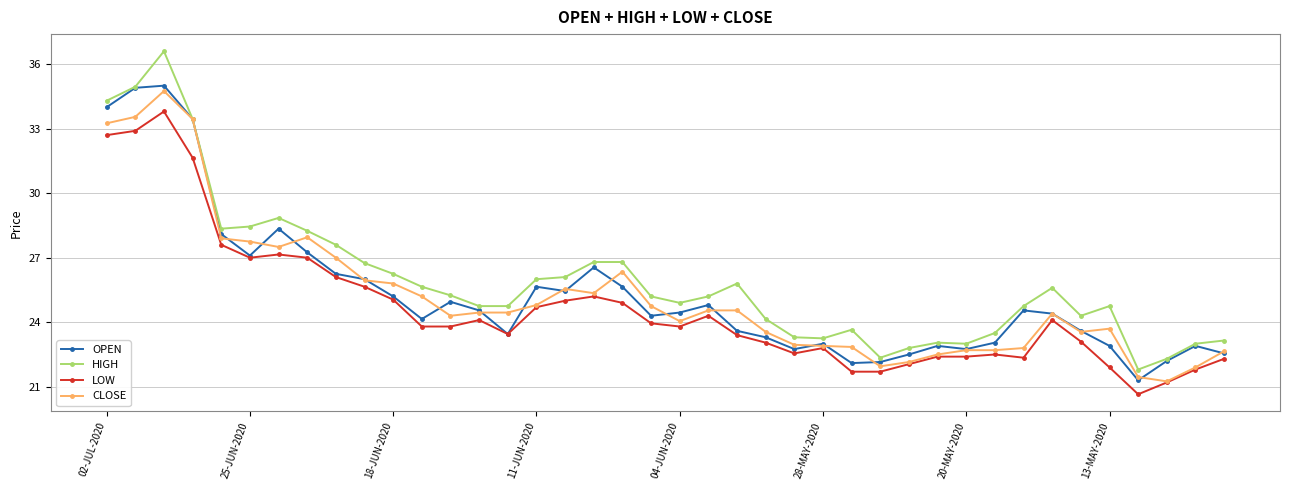

True or false: LOW has more than 2 points higher than both neighbors.

True